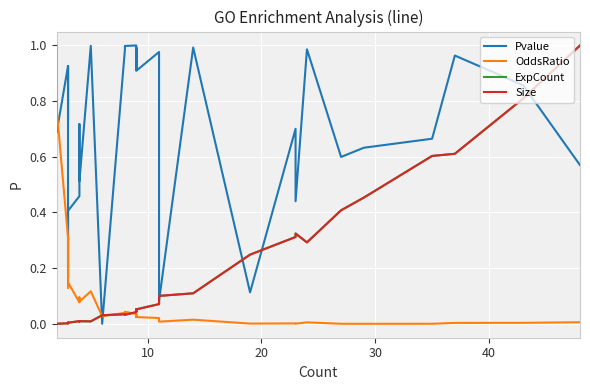

What is the value of the Pvalue point at the 21st from the left?

0.9